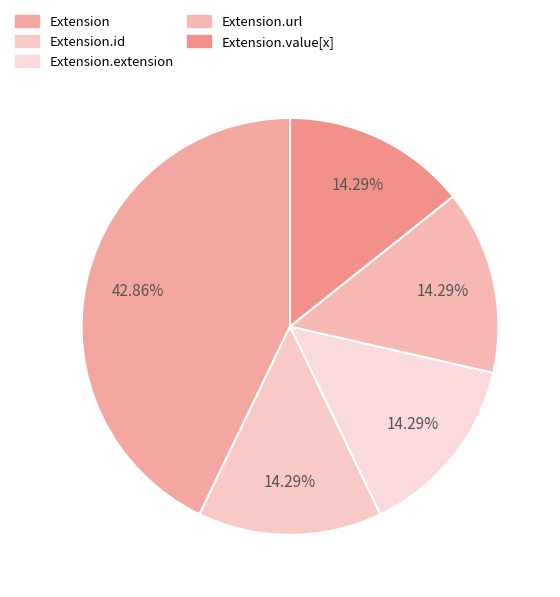

Which category has the smallest portion of the pie?

Extension.id